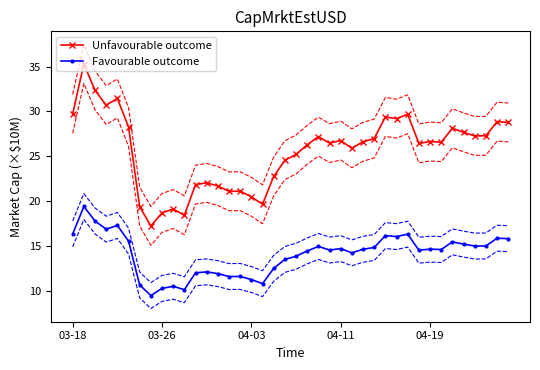

What is the minimum value for Unfavourable outcome?

17.2